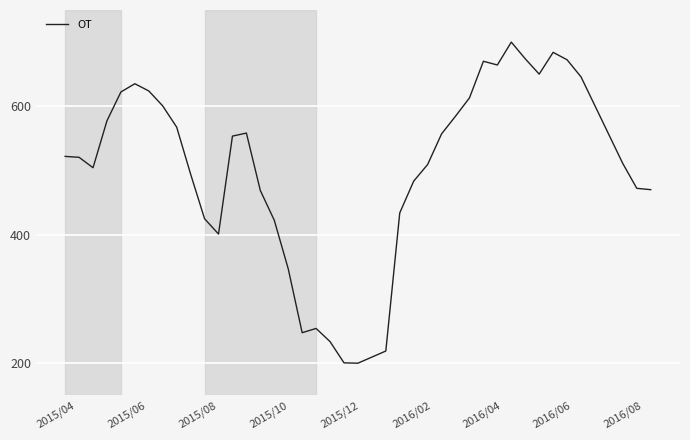

What is the maximum value shown in the chart?

700.0